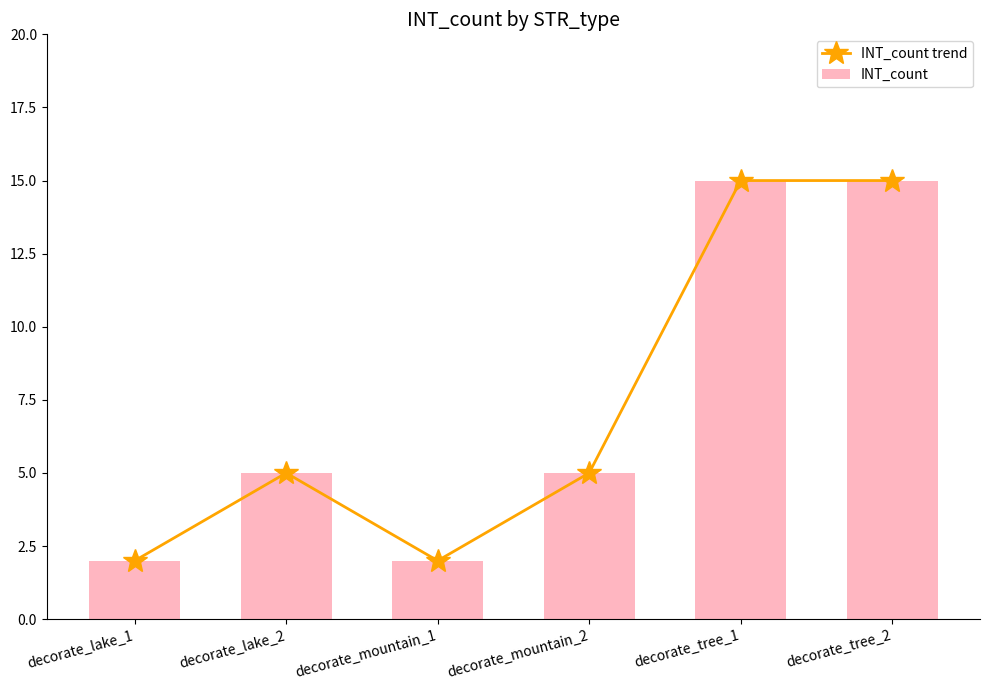

What is the label of the 1st bar from the left?

decorate_lake_1